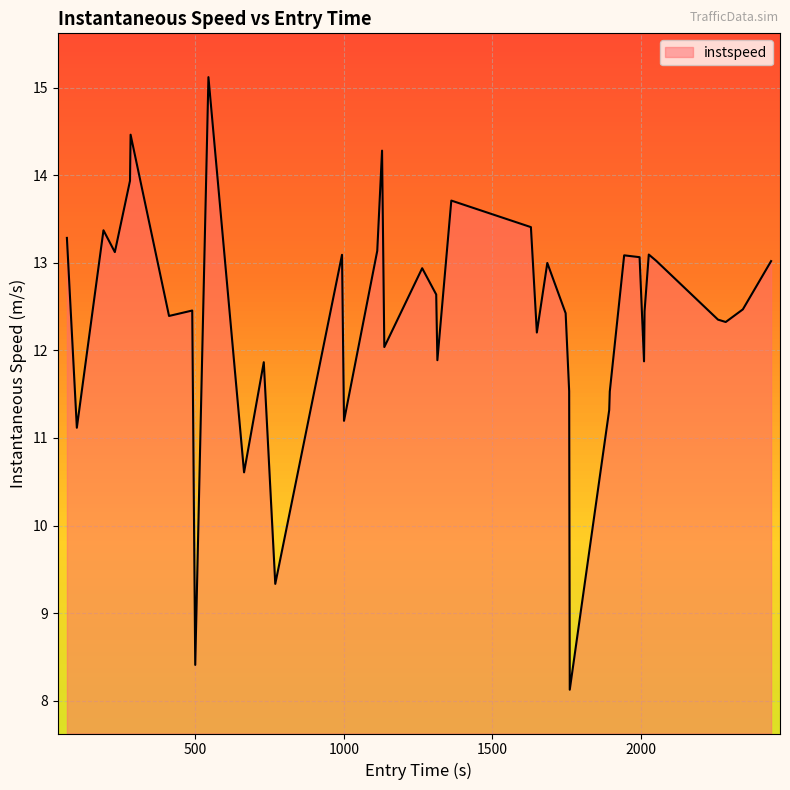

What is the difference between the maximum and minimum values?

7.0